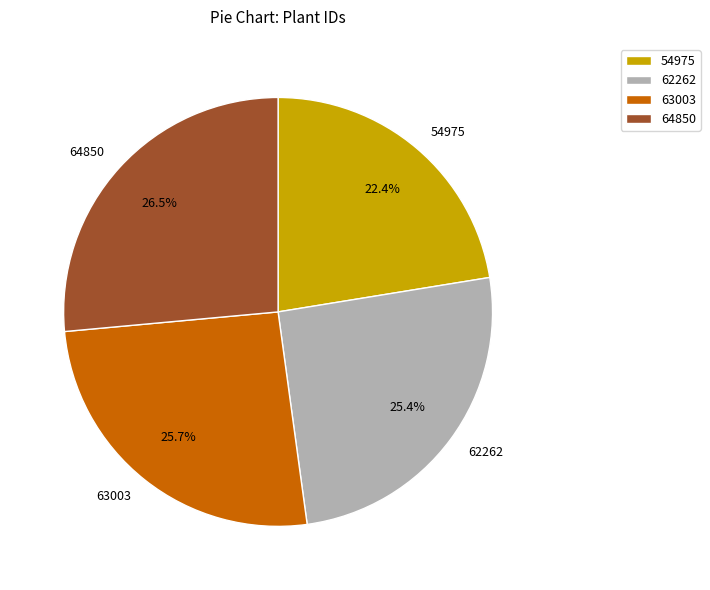

To the nearest percent, what percentage of the pie is 54975?

22%